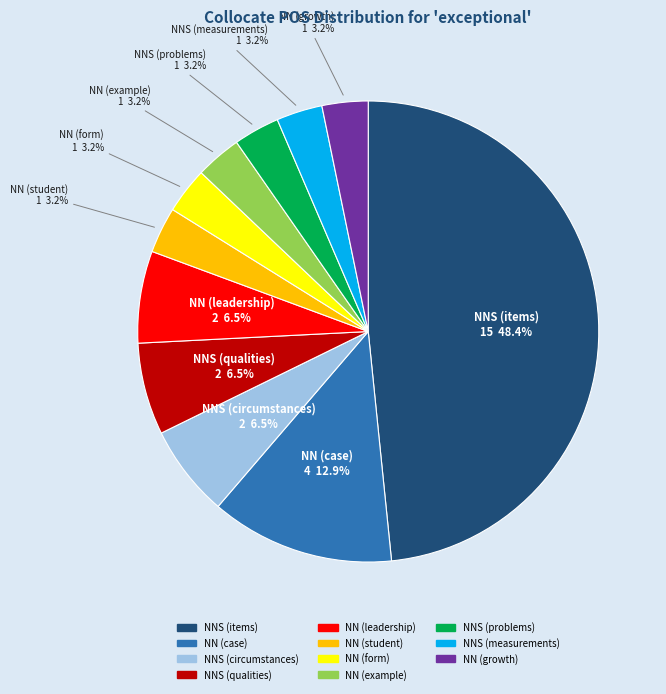

What is the largest slice in the pie chart?

NNS (items)